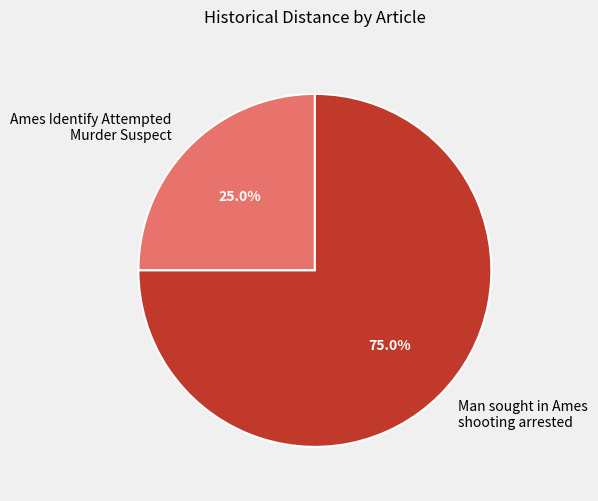

Count the number of slices in the pie.

2